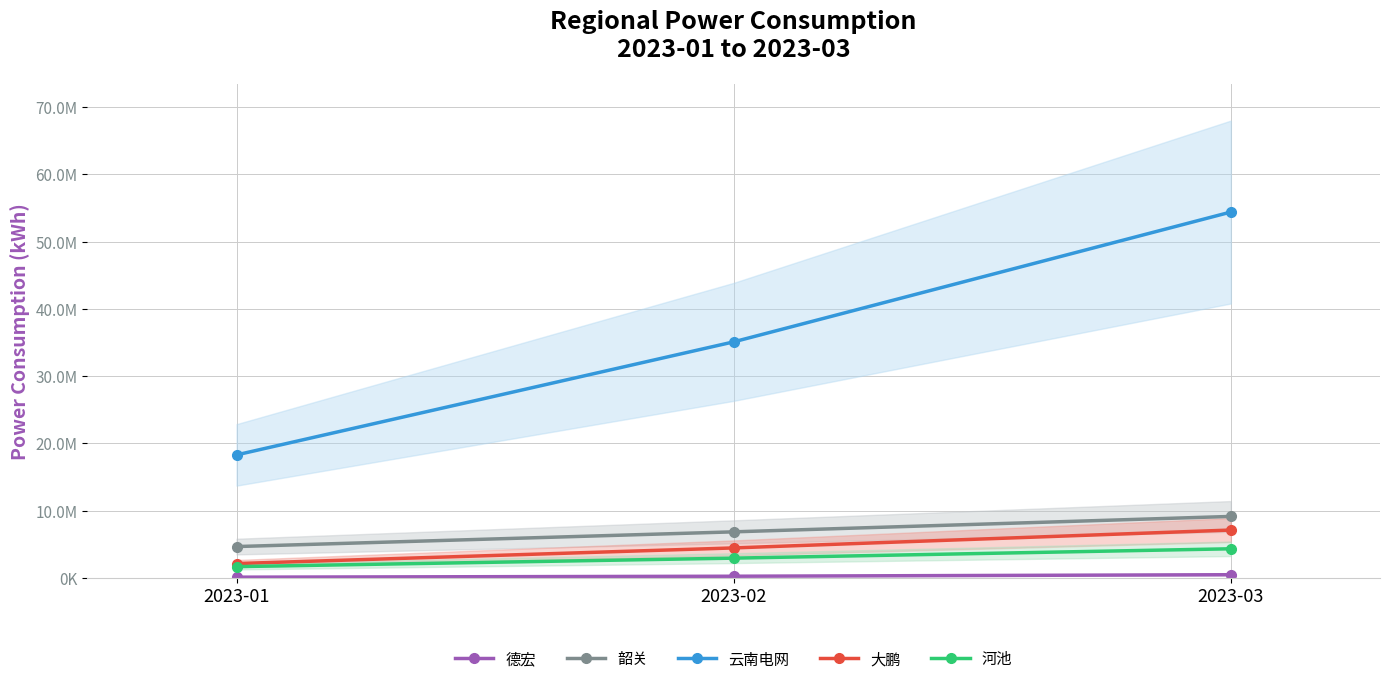

What is the spread (max minus min) of values at 2023-03?

53915533